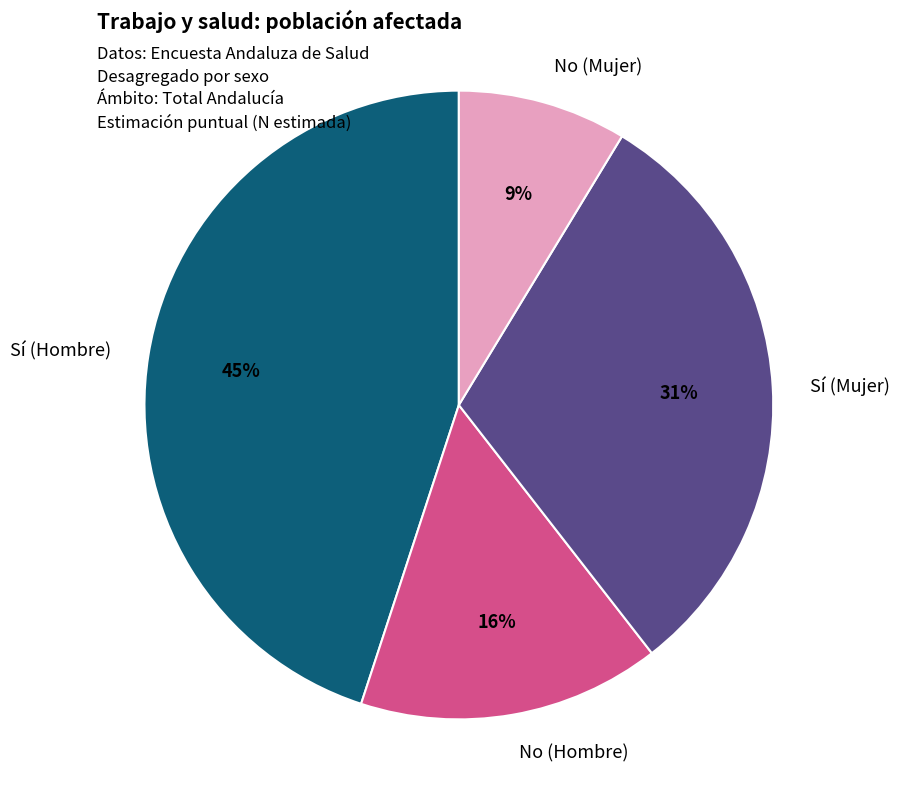

Between No (Hombre) and No (Mujer), which is larger?

No (Hombre)